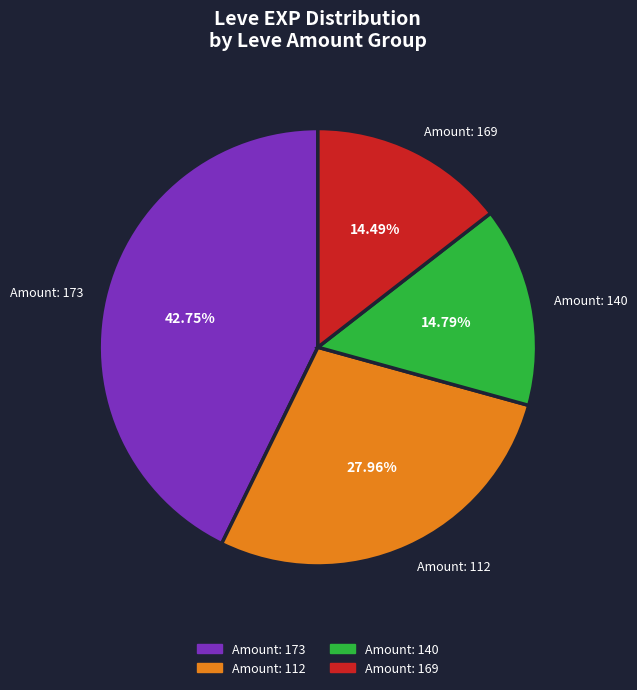

Between Amount: 173 and Amount: 169, which is larger?

Amount: 173